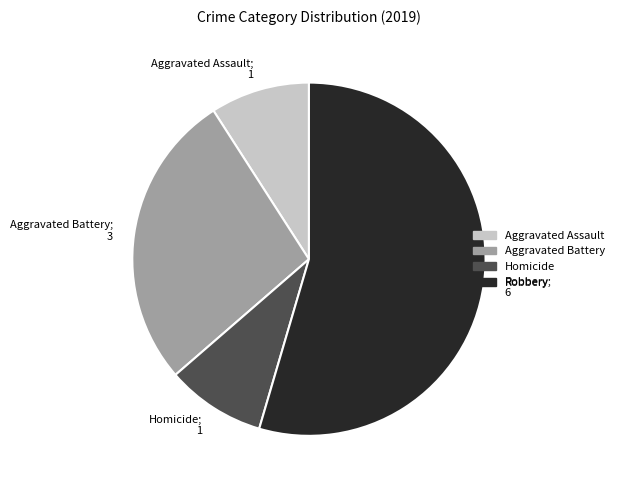

Is the sum of Robbery and Homicide greater than half?

Yes